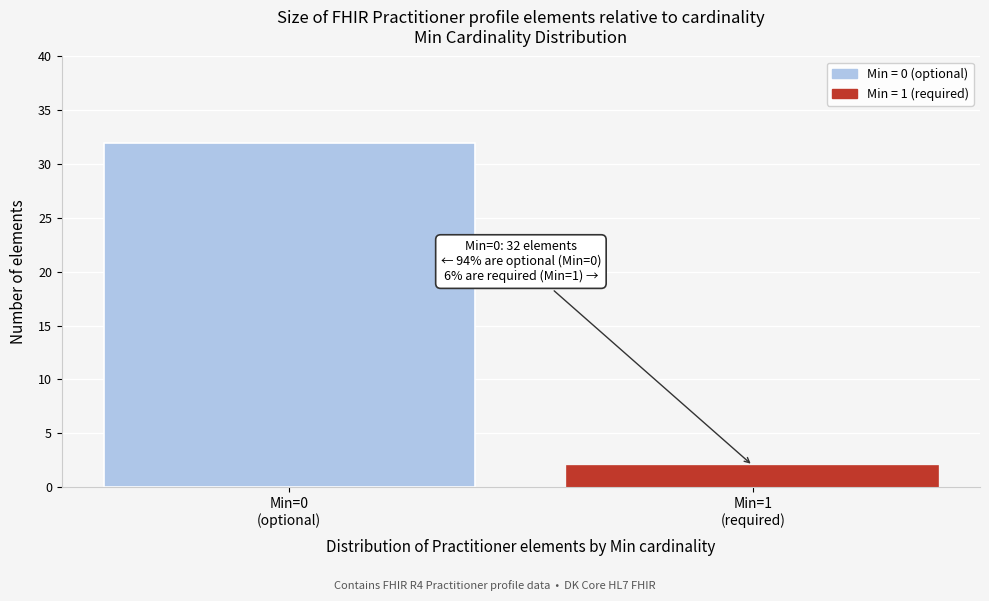

Reading left to right, transcribe all the data shown in this chart.

32	2